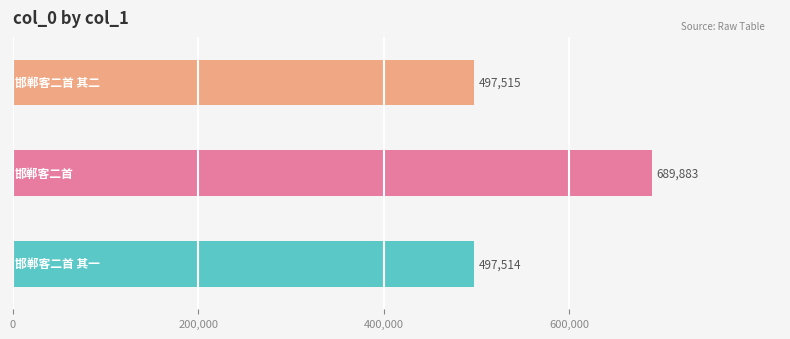

What is the smallest value displayed?

497514